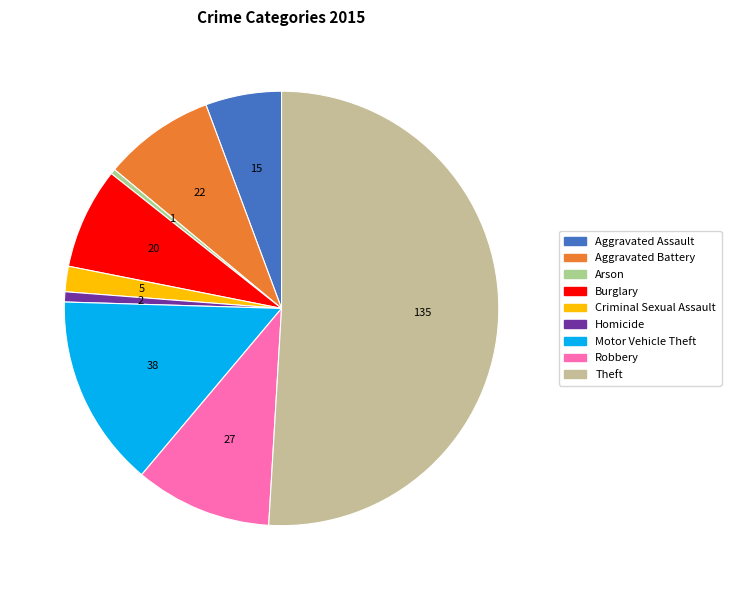

Does Burglary represent more than half of the total?

No